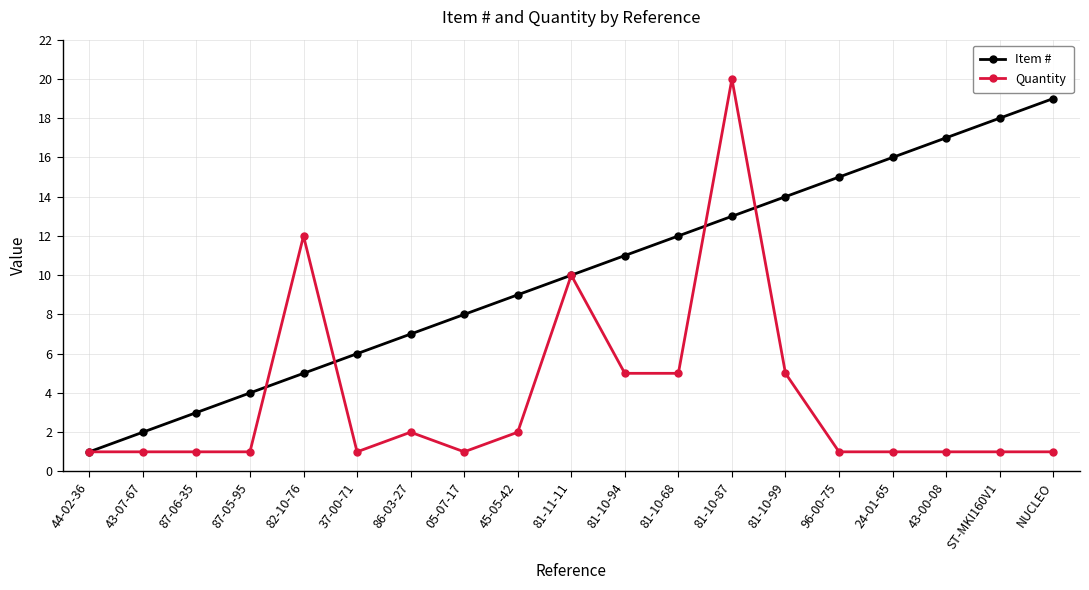

Reading left to right, what are all the values shown in this chart?

Item #: 44-02-36=1	43-07-67=2	87-06-35=3	87-05-95=4	82-10-76=5	37-00-71=6	86-03-27=7	05-07-17=8	45-05-42=9	81-11-11=10	81-10-94=11	81-10-68=12	81-10-87=13	81-10-99=14	96-00-75=15	24-01-65=16	43-00-08=17	ST-MKI160V1=18	NUCLEO=19
Quantity: 44-02-36=1	43-07-67=1	87-06-35=1	87-05-95=1	82-10-76=12	37-00-71=1	86-03-27=2	05-07-17=1	45-05-42=2	81-11-11=10	81-10-94=5	81-10-68=5	81-10-87=20	81-10-99=5	96-00-75=1	24-01-65=1	43-00-08=1	ST-MKI160V1=1	NUCLEO=1